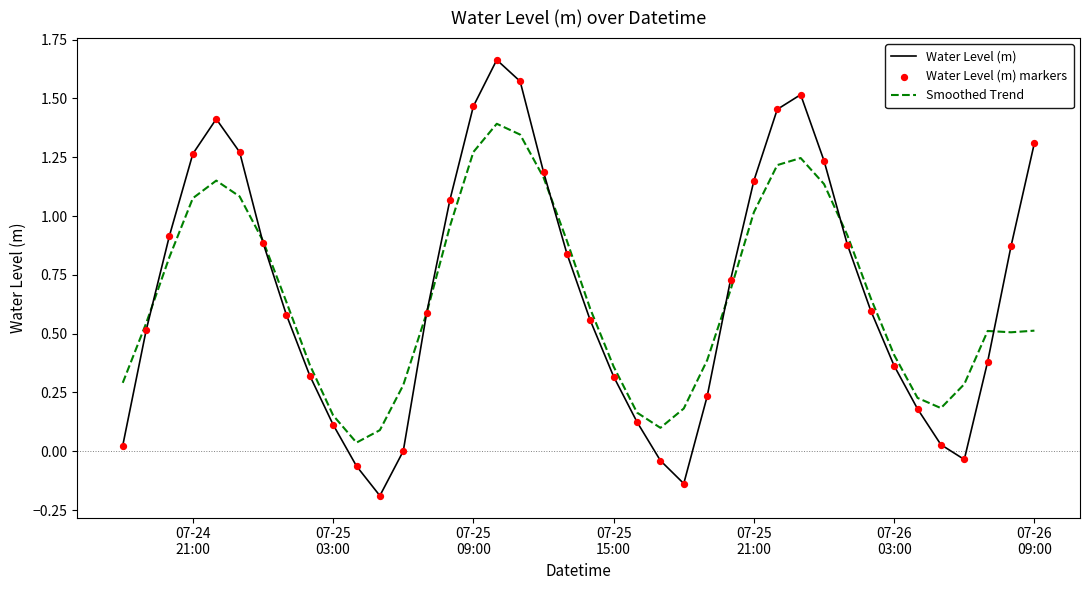

Which series has the largest range (max minus min)?

Water Level (m)